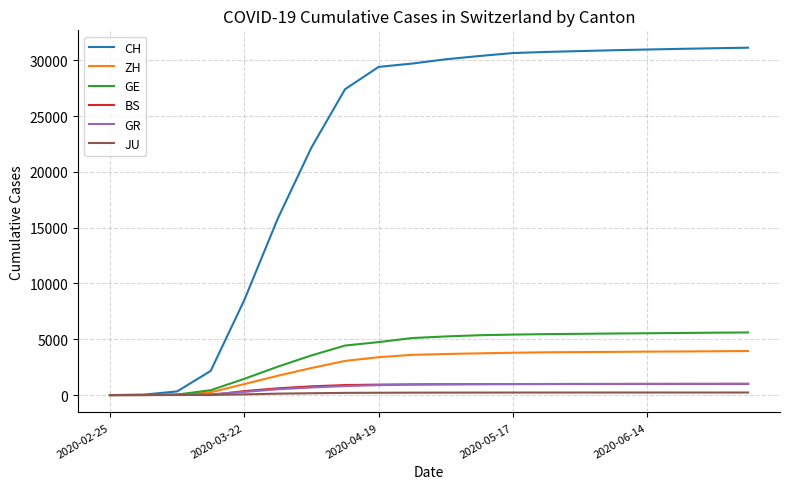

What is the greatest value displayed?

31126